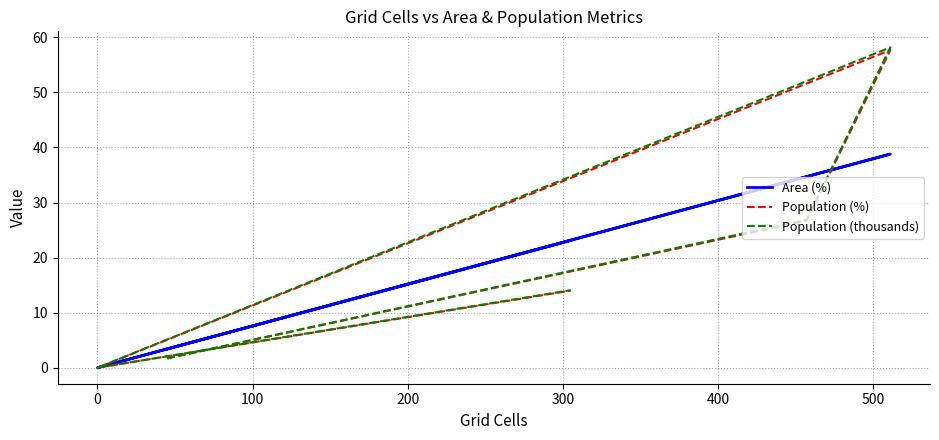

What is the sum of the Population (%) values at 300 and 0?

26.7